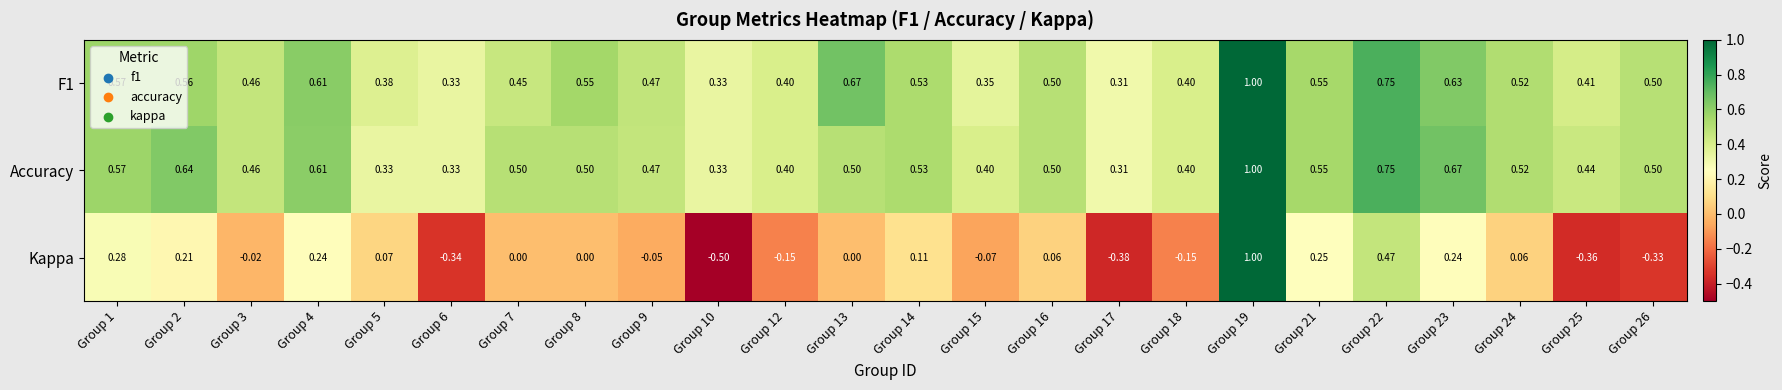

Is the value of Accuracy at Group 2 greater than the value of F1 at Group 22?

No